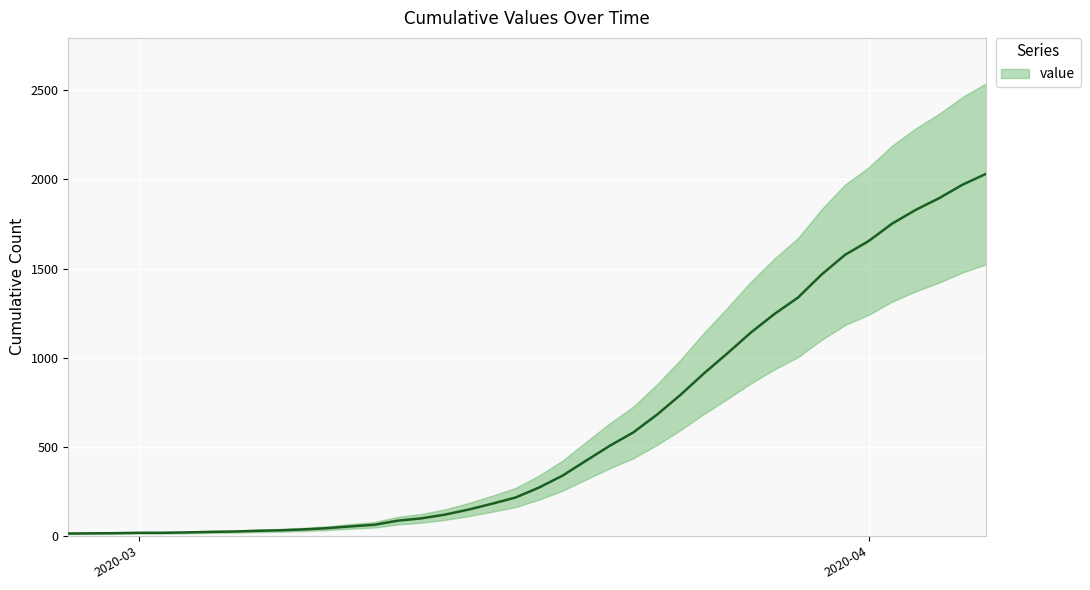

Where is the data nearest to the value 1022?

2020-03-26